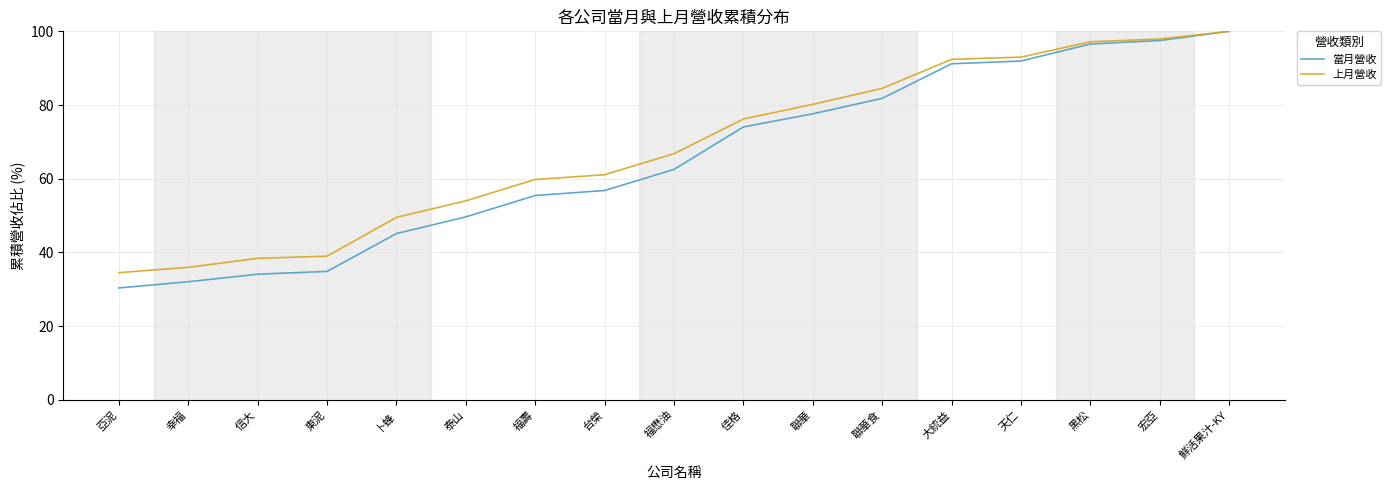

What position from the right is 台榮?

10